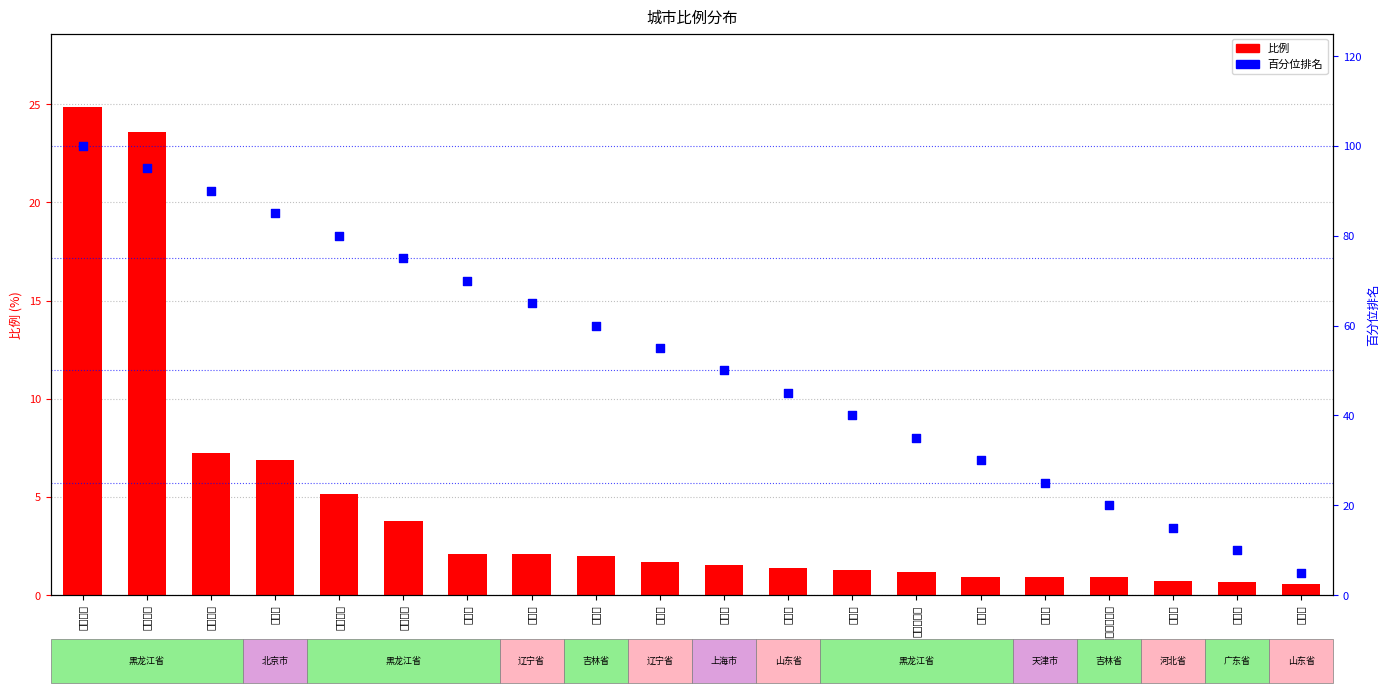

Which series contains the highest Y value?

百分位排名